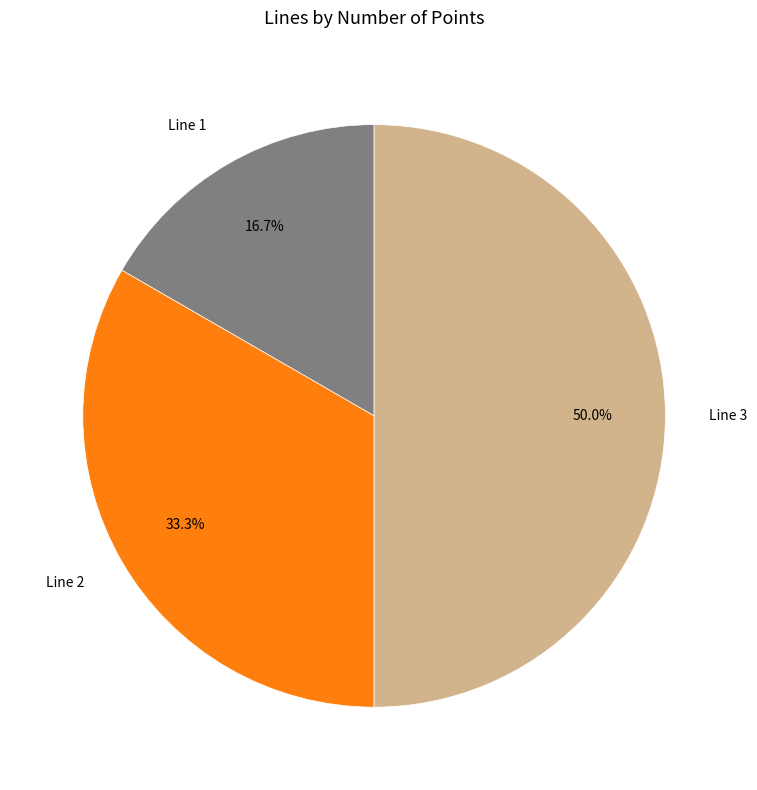

Which slice is the smallest?

Line 1